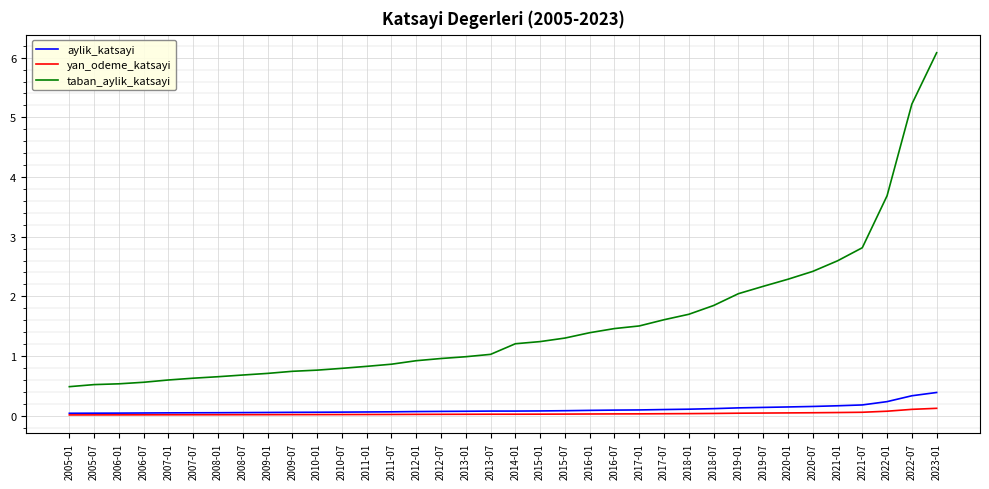

Which series has the largest range (max minus min)?

taban_aylik_katsayi